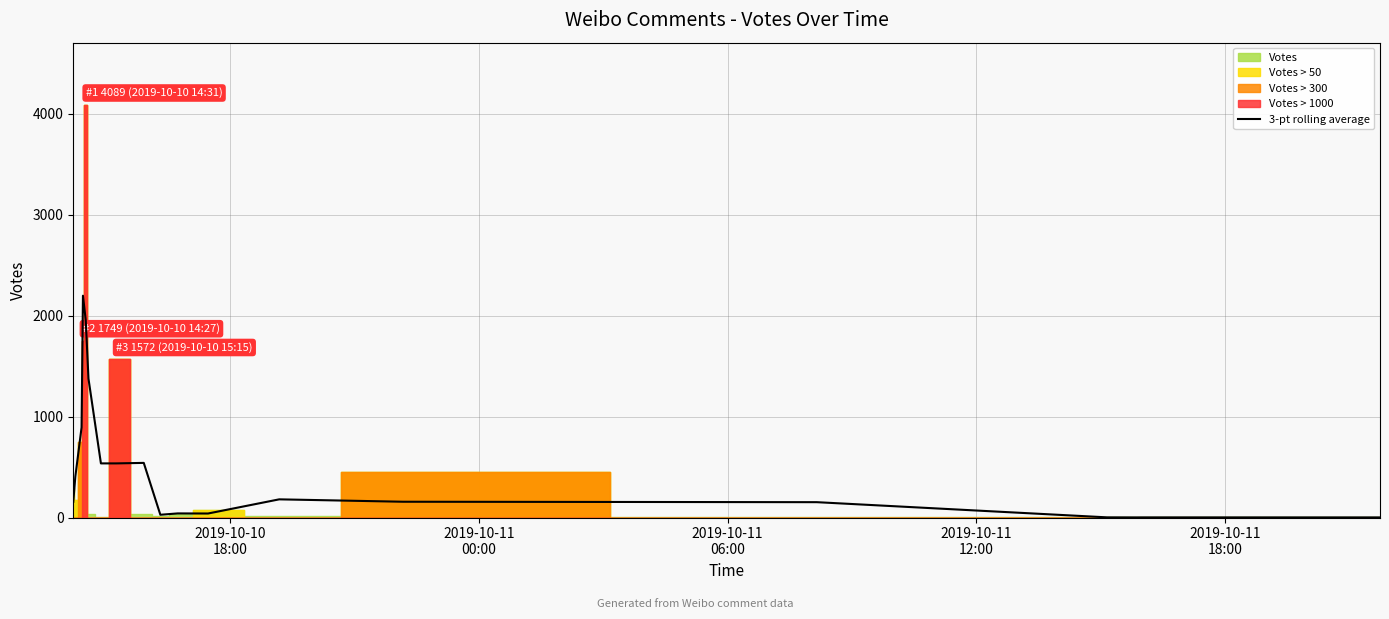

Reading left to right, what are all the values shown in this chart?

155.7	406.3	892.3	2196.7	1957.0	1375.0	536.0	536.0	541.0	27.3	40.7	39.7	180.0	156.3	152.0	1.7	1.3	1.0	1.3	1.0